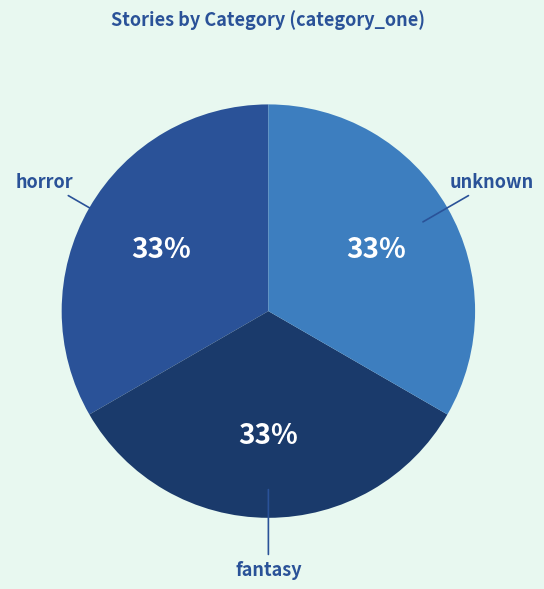

What percentage is the horror slice, to the nearest percent?

33%